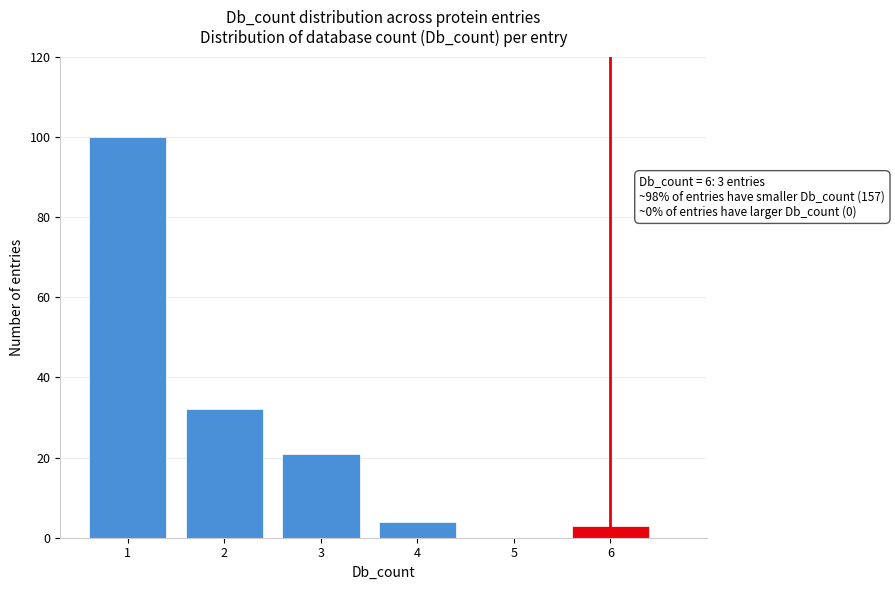

Reading left to right, extract all data points from this chart.

1=100	2=32	3=21	4=4	5=0	6=3